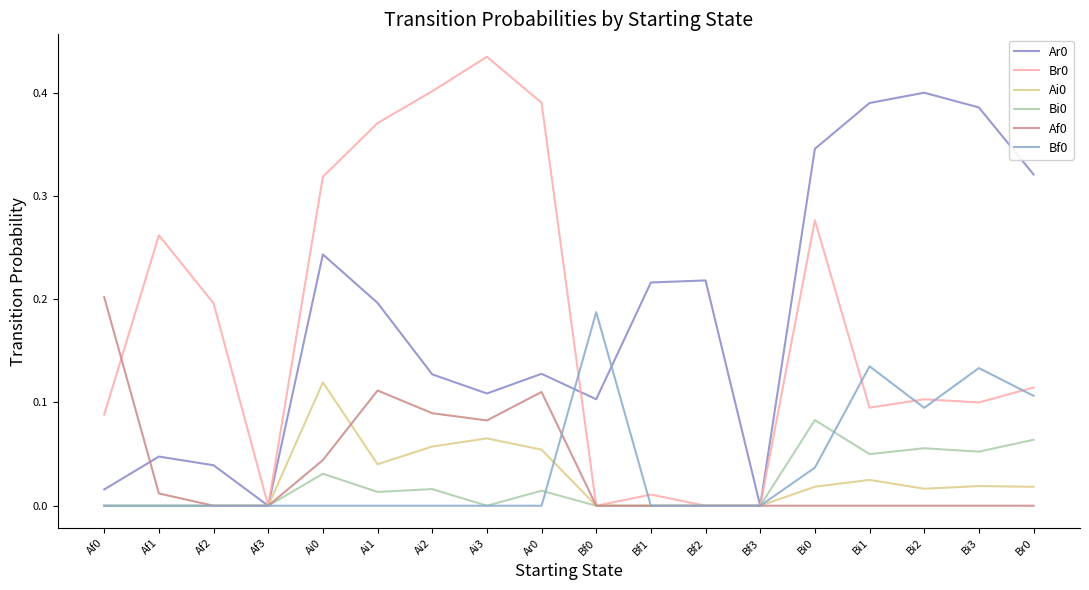

How many lines are shown in the chart?

6